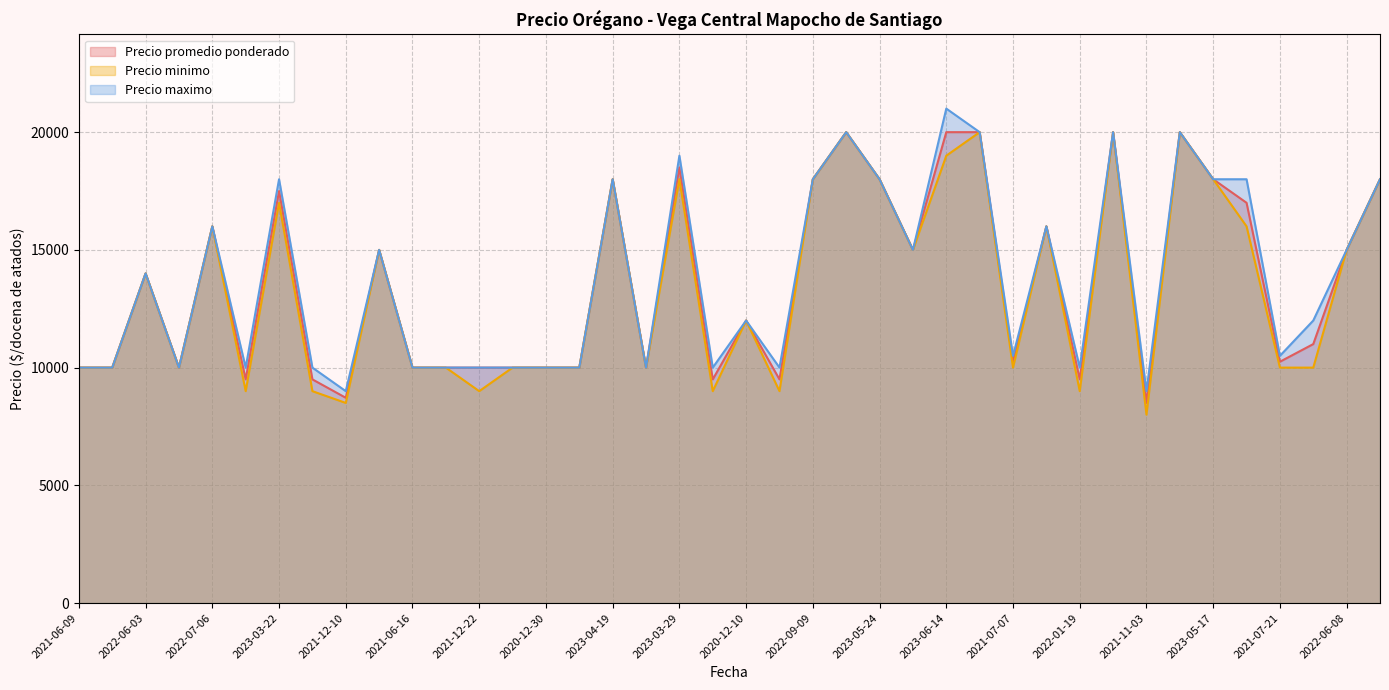

Reading right to left, what are all the values shown in this chart?

Precio promedio ponderado: 2022-08-31=18000	2022-06-08=15000	2022-01-12=11000	2021-07-21=10250	2023-05-31=17000	2023-05-17=18000	2023-02-15=20000	2021-11-03=8500	2022-09-27=20000	2022-01-19=9500	2022-04-06=16000	2021-07-07=10260	2022-07-20=20000	2023-06-14=20000	2022-05-18=15000	2023-05-24=18000	2023-02-08=20000	2022-09-09=18000	2022-02-16=9500	2020-12-10=12000	2021-11-24=9500	2023-03-29=18500	2021-07-14=10000	2023-04-19=18000	2021-04-28=10000	2020-12-30=10000	2021-03-24=10000	2021-12-22=10000	2022-02-23=10000	2021-06-16=10000	2022-05-11=15000	2021-12-10=8719	2021-10-13=9500	2023-03-22=17500	2021-10-06=9500	2022-07-06=16000	2021-03-24=10000	2022-06-03=14000	2021-03-17=10000	2021-06-09=10000
Precio minimo: 2022-08-31=18000	2022-06-08=15000	2022-01-12=10000	2021-07-21=10000	2023-05-31=16000	2023-05-17=18000	2023-02-15=20000	2021-11-03=8000	2022-09-27=20000	2022-01-19=9000	2022-04-06=16000	2021-07-07=10000	2022-07-20=20000	2023-06-14=19000	2022-05-18=15000	2023-05-24=18000	2023-02-08=20000	2022-09-09=18000	2022-02-16=9000	2020-12-10=12000	2021-11-24=9000	2023-03-29=18000	2021-07-14=10000	2023-04-19=18000	2021-04-28=10000	2020-12-30=10000	2021-03-24=10000	2021-12-22=9000	2022-02-23=10000	2021-06-16=10000	2022-05-11=15000	2021-12-10=8500	2021-10-13=9000	2023-03-22=17000	2021-10-06=9000	2022-07-06=16000	2021-03-24=10000	2022-06-03=14000	2021-03-17=10000	2021-06-09=10000
Precio maximo: 2022-08-31=18000	2022-06-08=15000	2022-01-12=12000	2021-07-21=10500	2023-05-31=18000	2023-05-17=18000	2023-02-15=20000	2021-11-03=9000	2022-09-27=20000	2022-01-19=10000	2022-04-06=16000	2021-07-07=10500	2022-07-20=20000	2023-06-14=21000	2022-05-18=15000	2023-05-24=18000	2023-02-08=20000	2022-09-09=18000	2022-02-16=10000	2020-12-10=12000	2021-11-24=10000	2023-03-29=19000	2021-07-14=10000	2023-04-19=18000	2021-04-28=10000	2020-12-30=10000	2021-03-24=10000	2021-12-22=10000	2022-02-23=10000	2021-06-16=10000	2022-05-11=15000	2021-12-10=9000	2021-10-13=10000	2023-03-22=18000	2021-10-06=10000	2022-07-06=16000	2021-03-24=10000	2022-06-03=14000	2021-03-17=10000	2021-06-09=10000